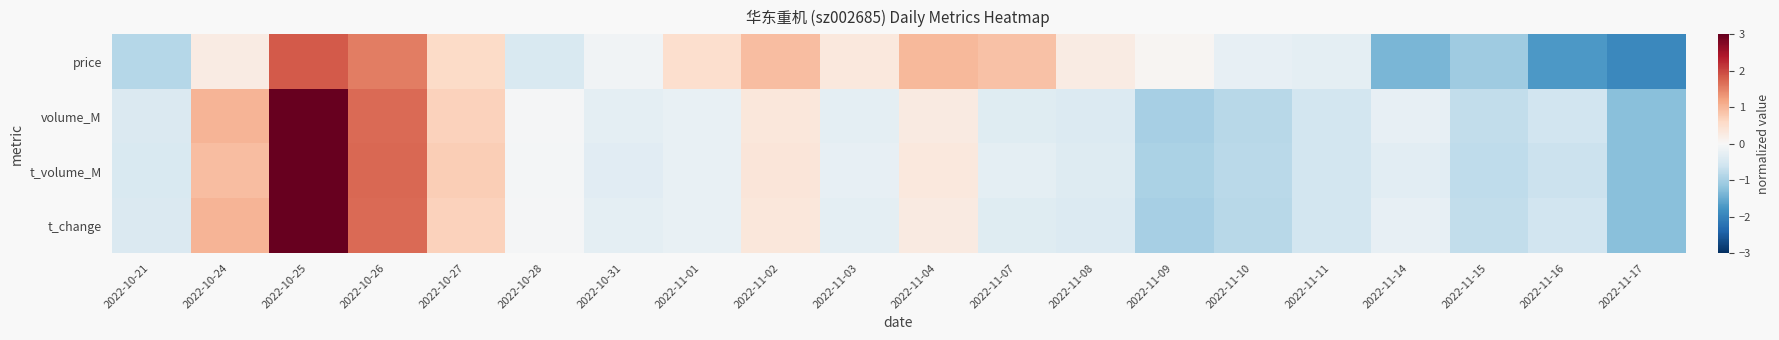

How many categories are shown in the chart?

20